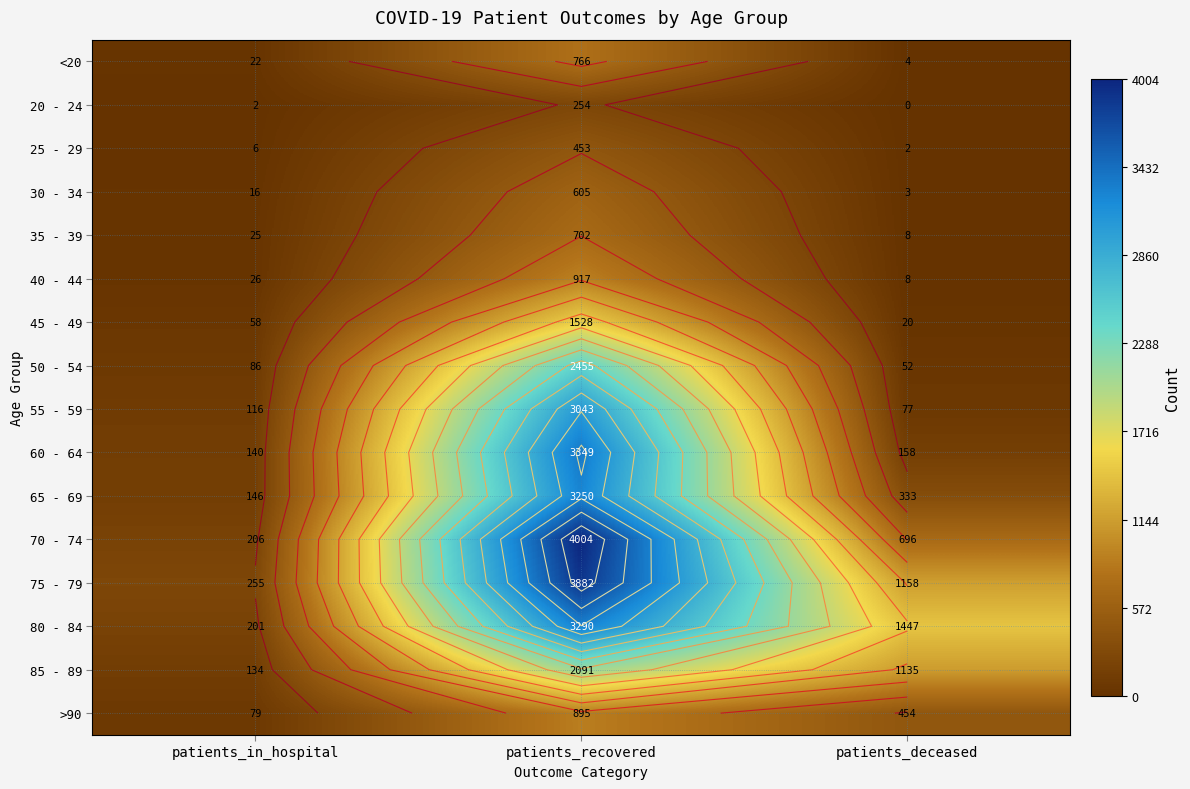

Rank the categories by 45 - 49 value from highest to lowest.

patients_recovered, patients_in_hospital, patients_deceased